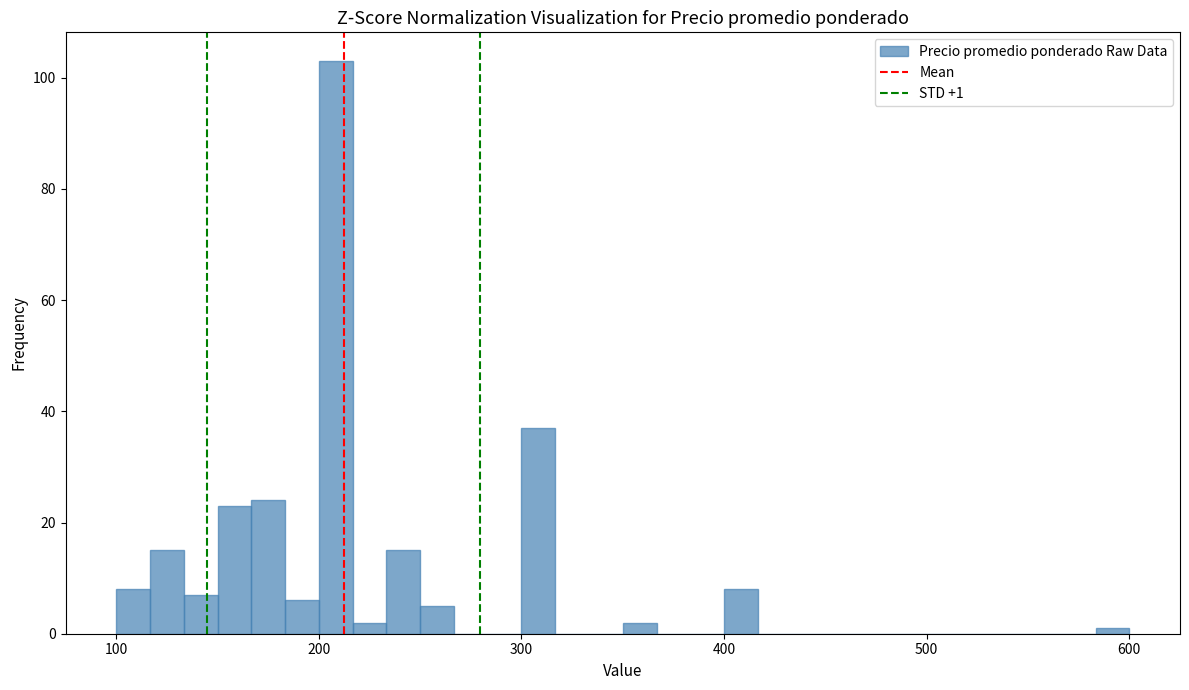

Around what value on the x-axis is the tallest bar? Give the approximate position of its centre, as read against the axis.

210